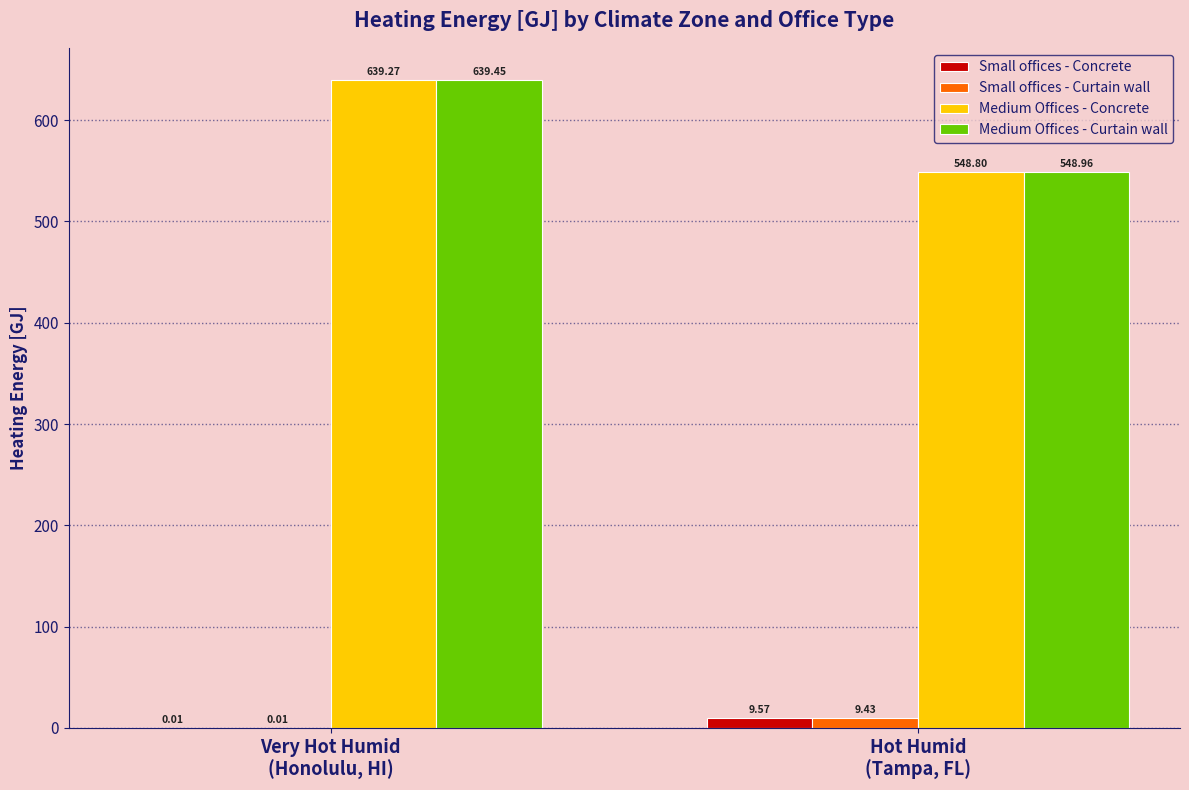

True or false: Medium Offices - Curtain wall has a value of 549.0 at Hot Humid
(Tampa, FL).

True